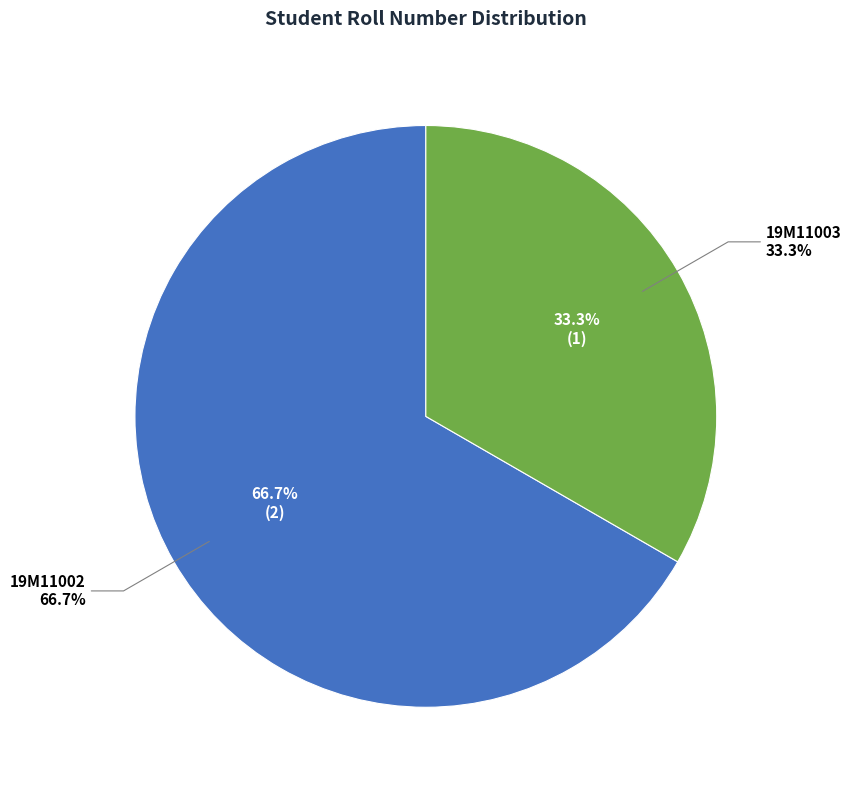

Which slice represents more than half of the pie?

19M11002